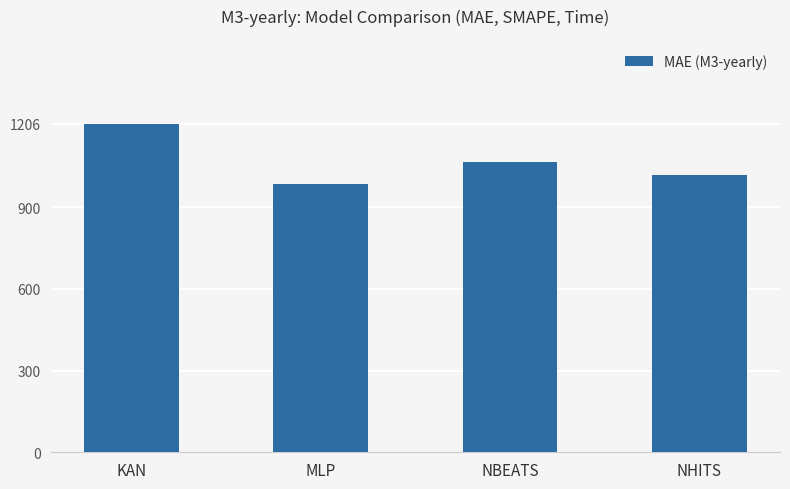

How many values are between 1018 and 1206?

3